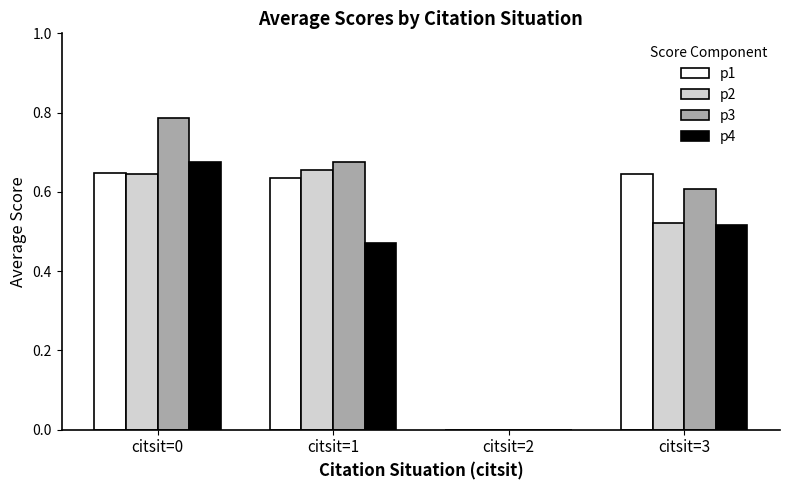

How many positive values does the p1 series have?

3